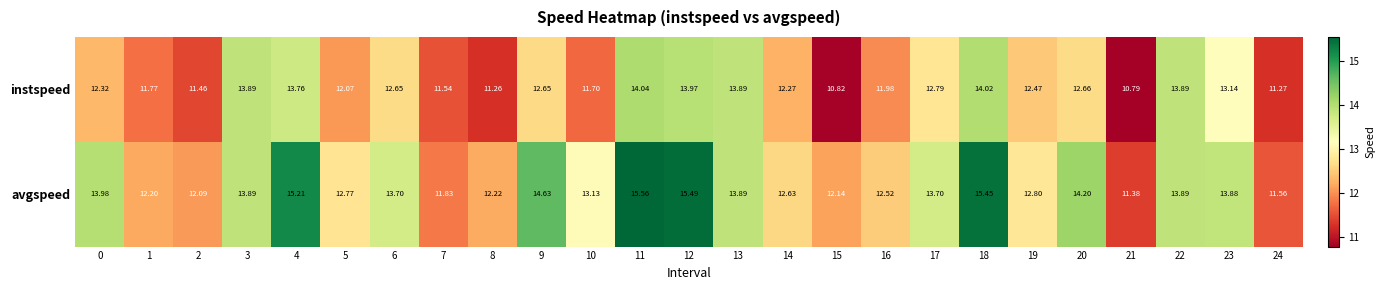

Which series changed the most between 9 and 12?

instspeed